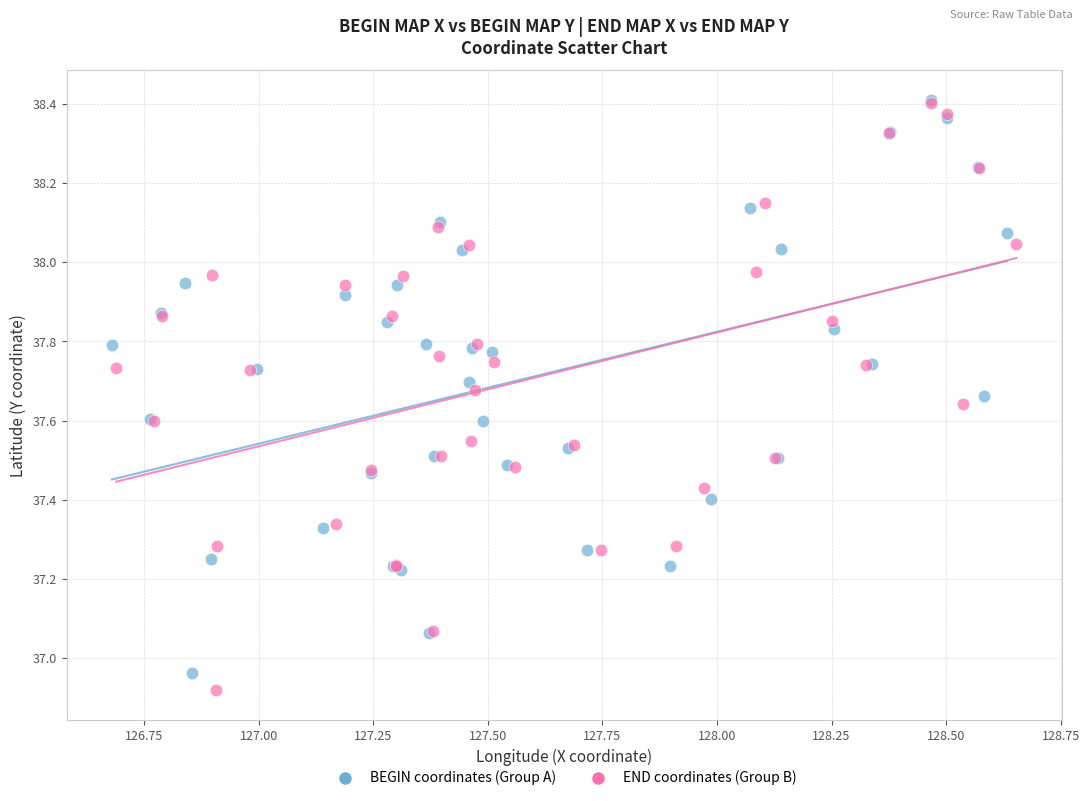

Which series has the widest spread of Y values?

END coordinates (Group B)